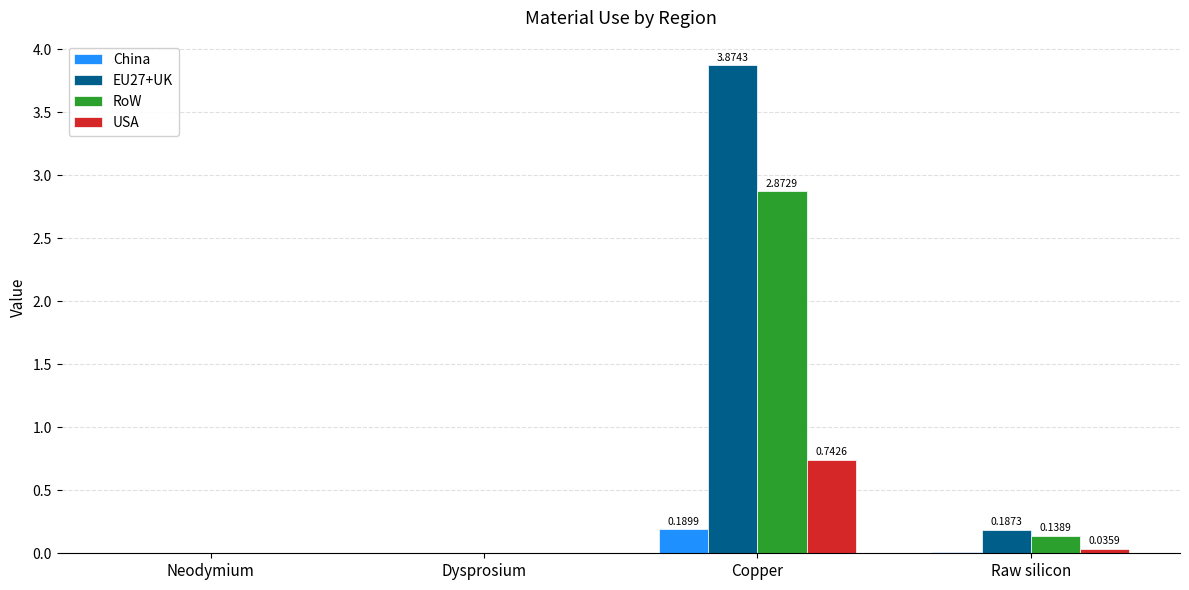

At which category does the chart reach its peak across all series?

Copper